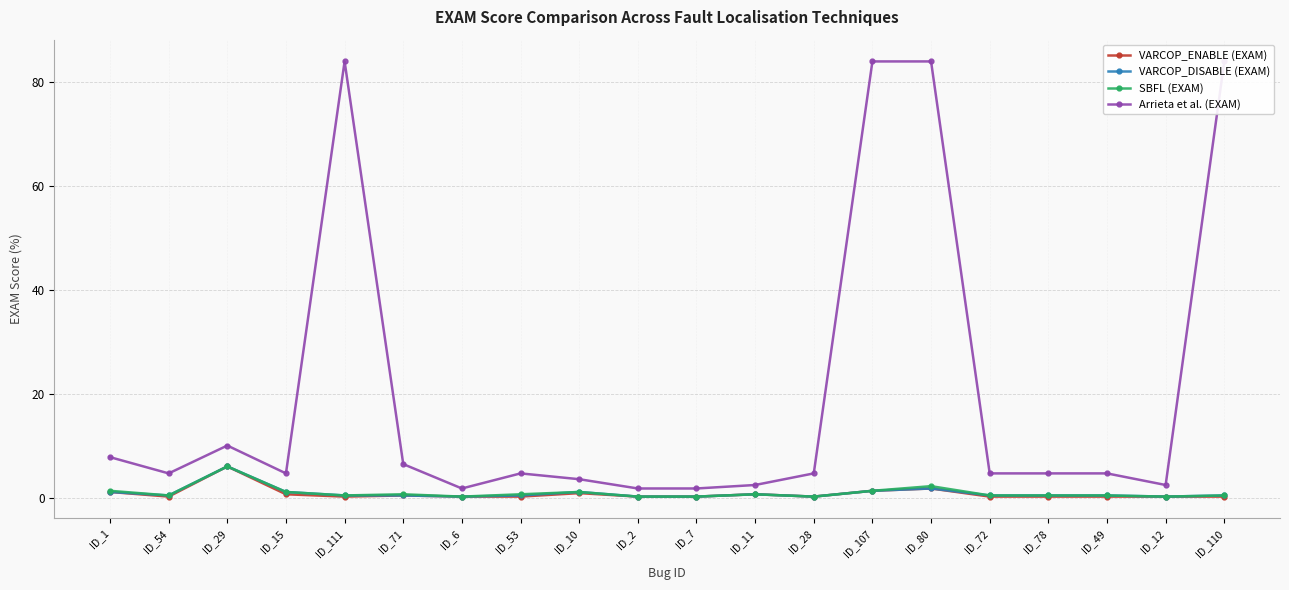

How many series are shown in this chart?

4